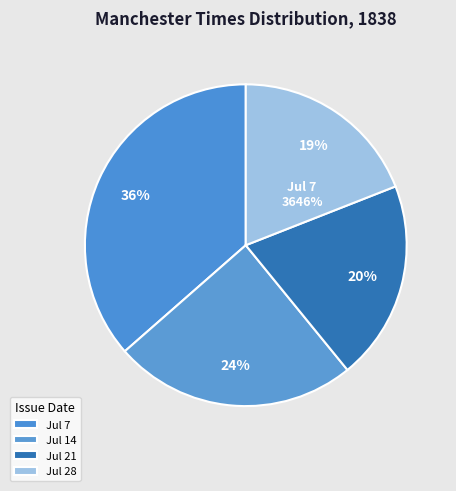

The 1838.07.07_ManchesterTimes slice represents 36% of the pie. True or false?

True